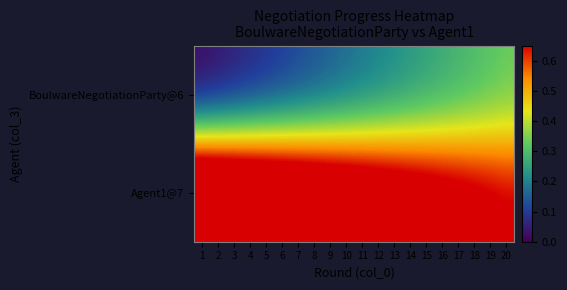

At which category does the chart reach its peak across all series?

1